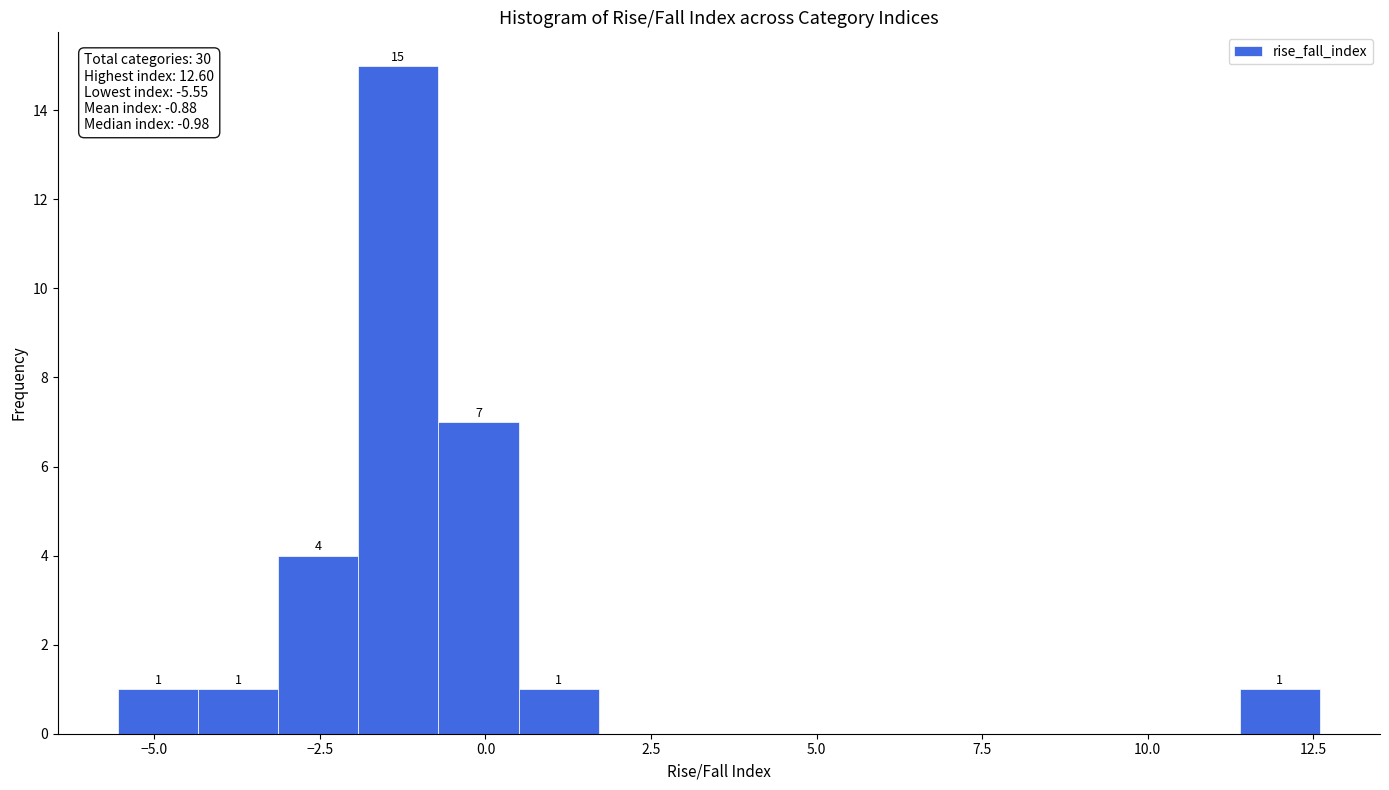

Around what value on the x-axis is the tallest bar? Give the approximate position of its centre, as read against the axis.

-1.5